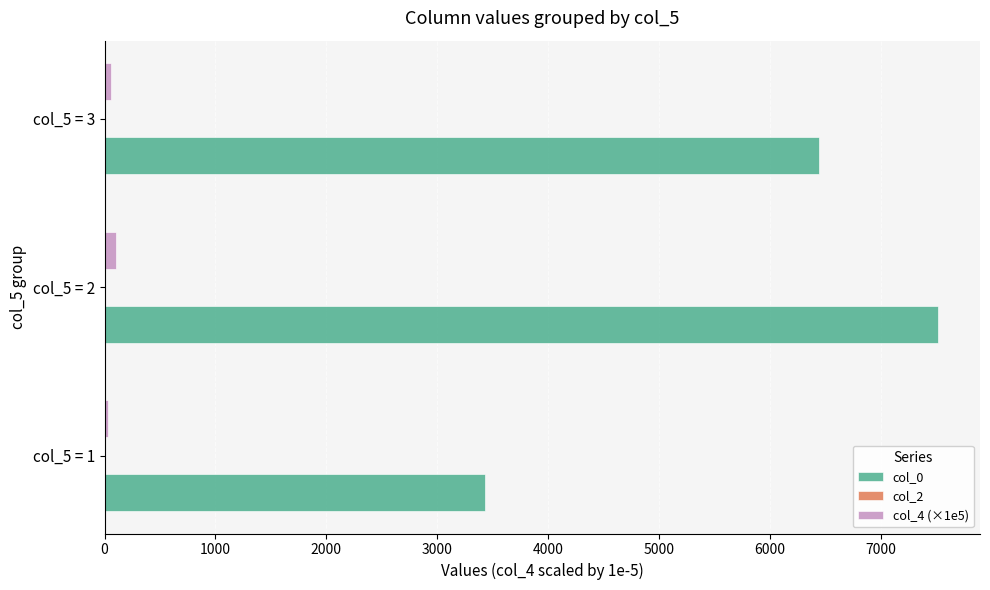

What is the maximum value shown in the chart?

7516